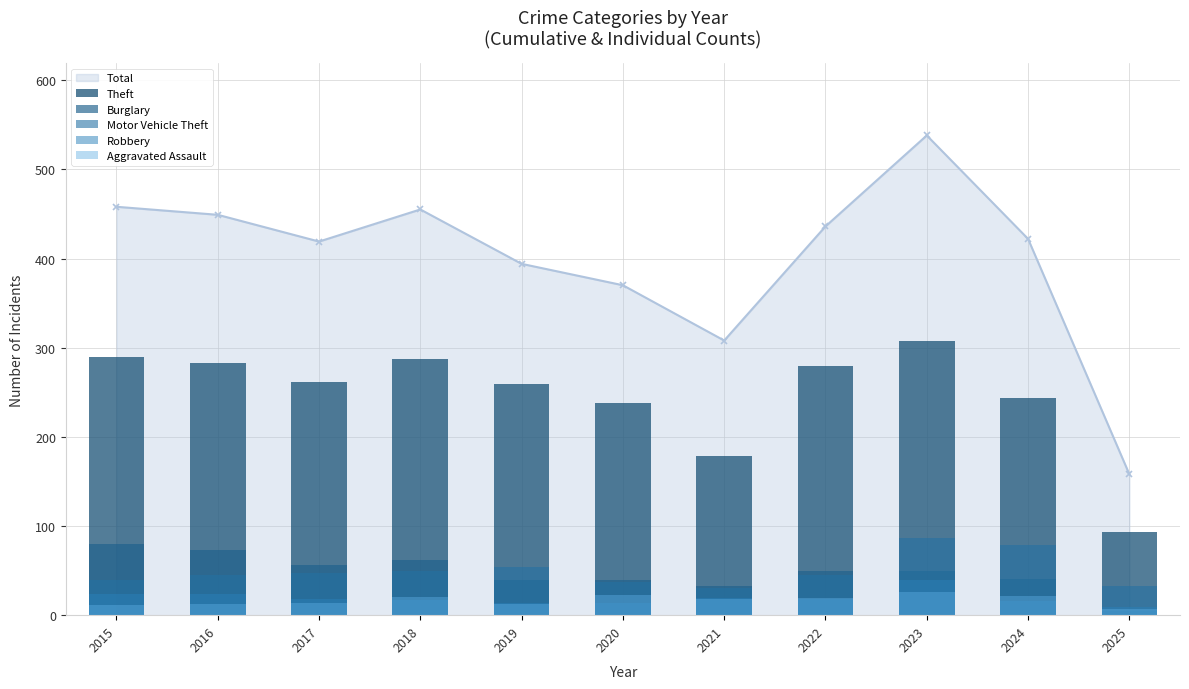

At which label does Robbery reach its minimum?

2025